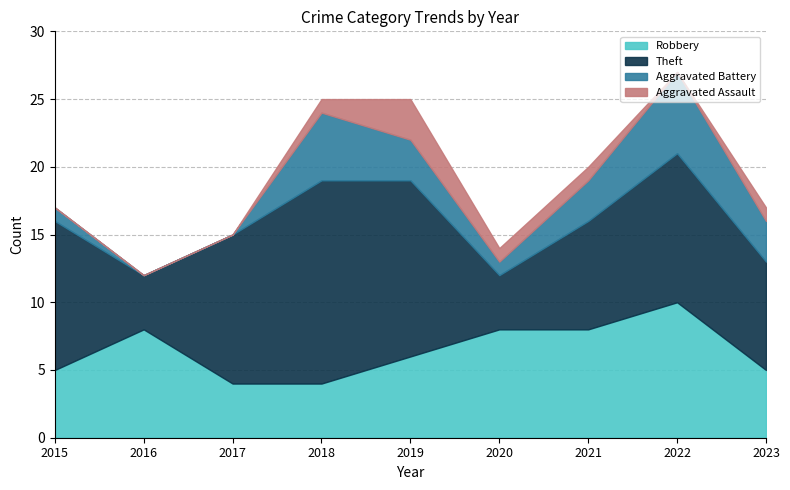

What is the sum of all Aggravated Assault values?

7